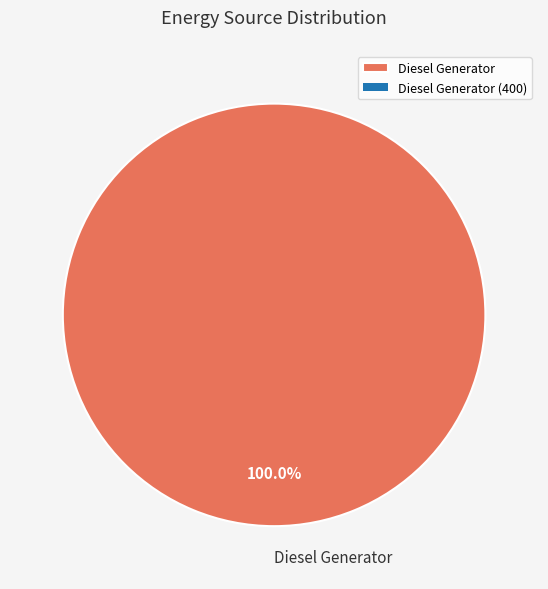

Rank the categories by value from highest to lowest.

Diesel Generator